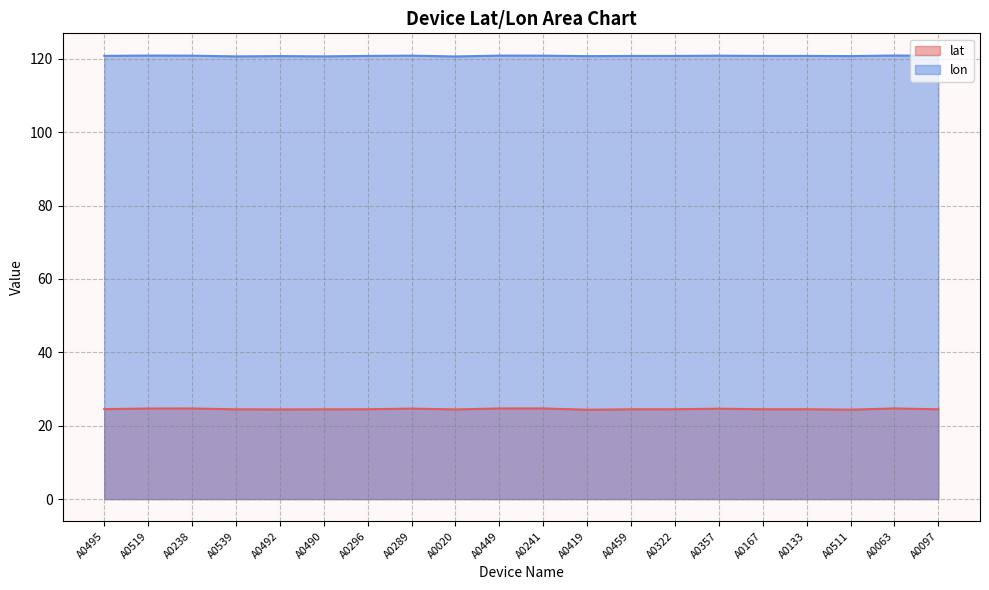

What is the difference between the highest and lowest values at A0511?

96.4